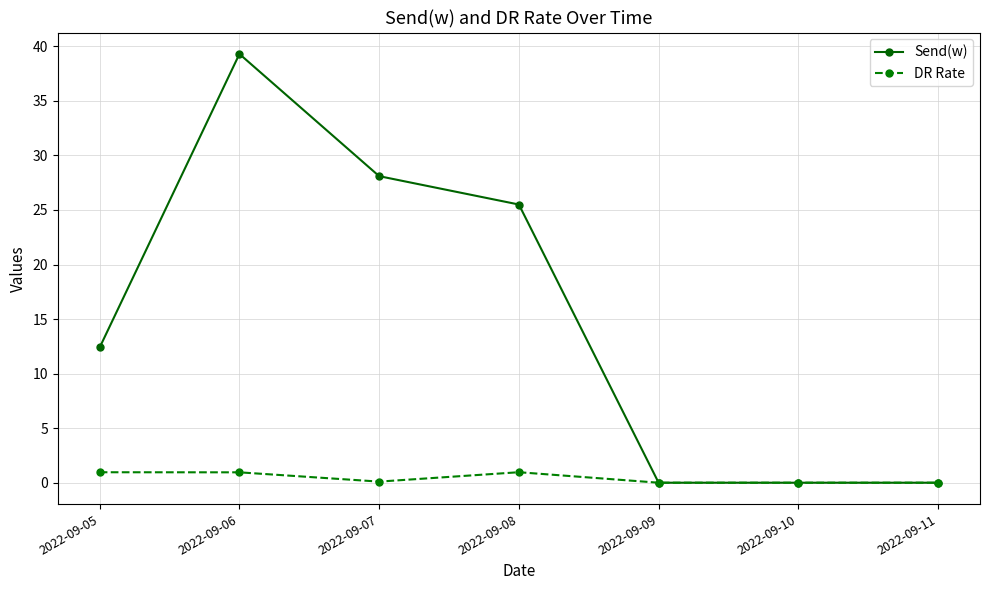

At which category does Send(w) reach its first local peak?

2022-09-06